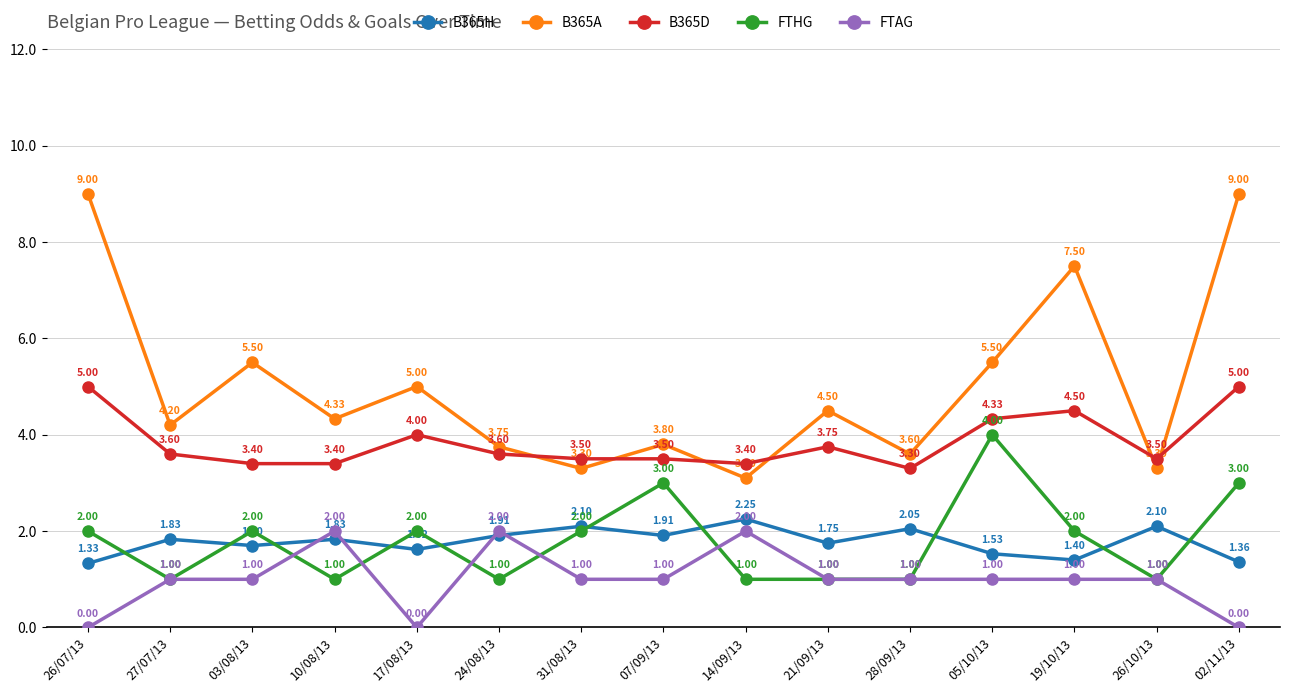

What is the average value of the B365A series?

5.0